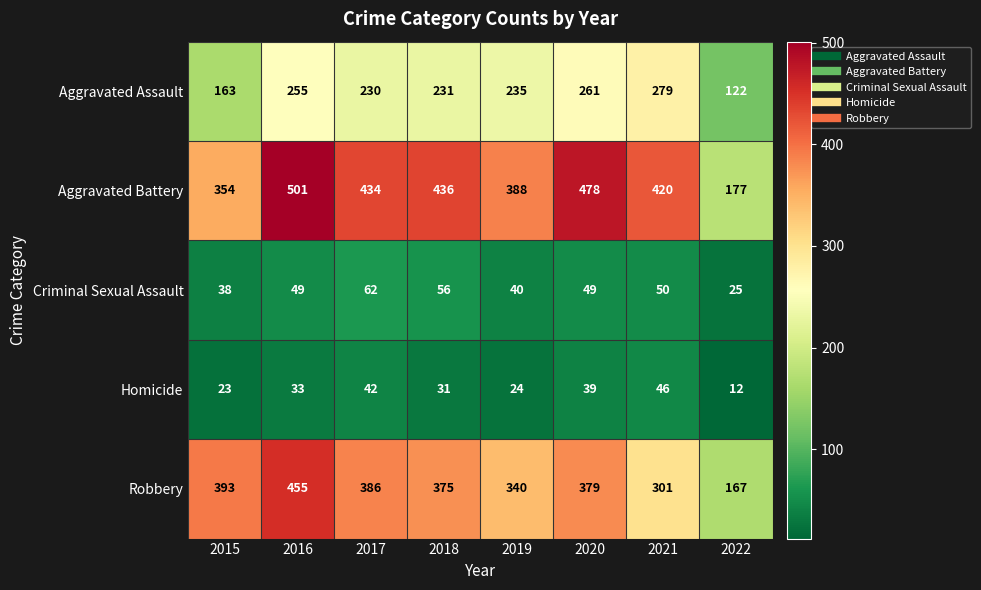

At which category is the sum across all series the highest?

2016